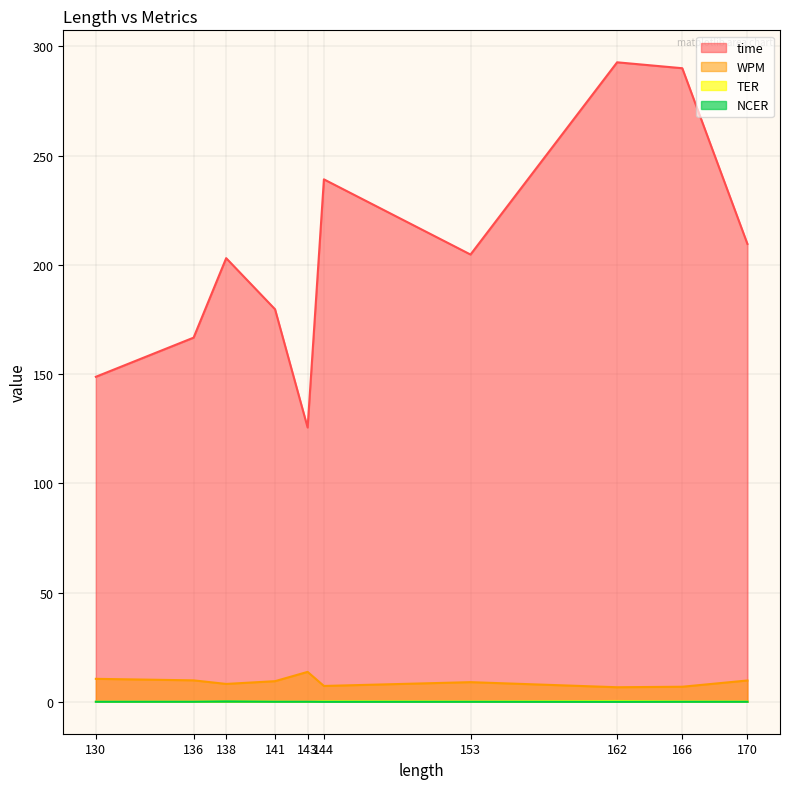

Rank the series by their maximum value, from highest to lowest.

time, WPM, TER, NCER